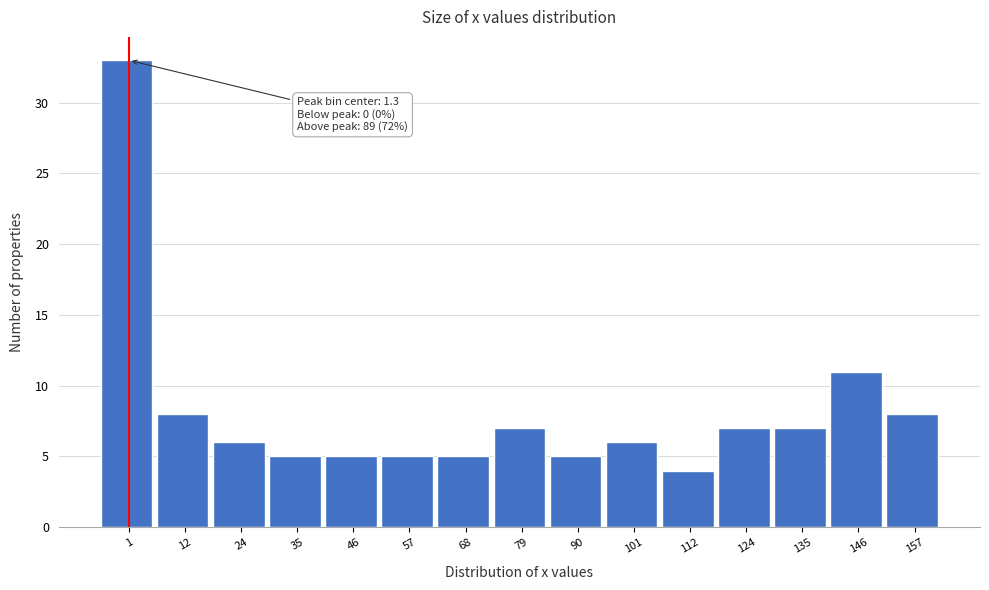

Over which range of the x-axis is the bar tallest?

-4 to 6